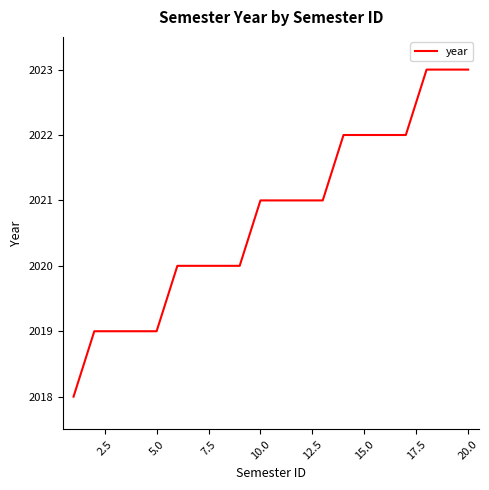

What is the minimum value shown in the chart?

2018